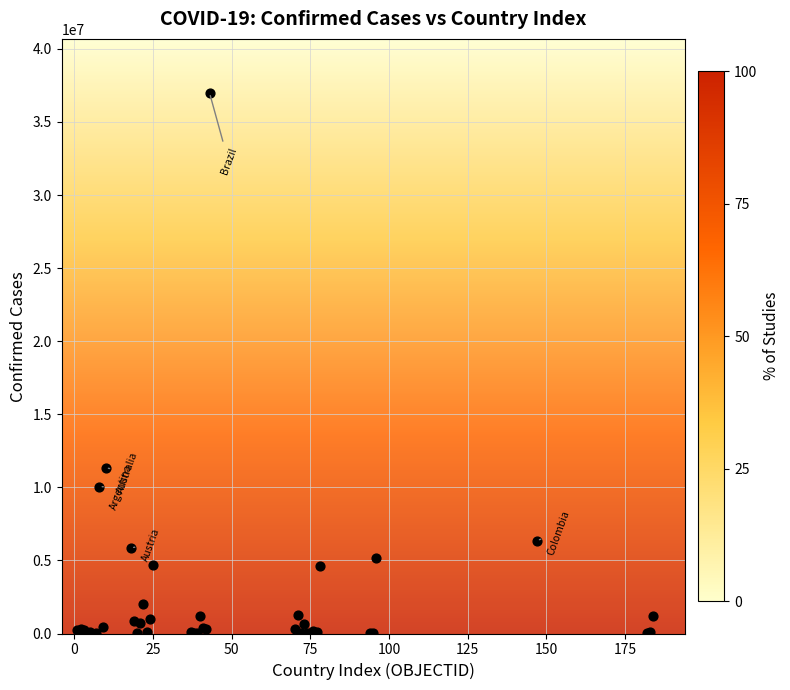

What Y value in the scatter plot is closest to 18497671?

11347698